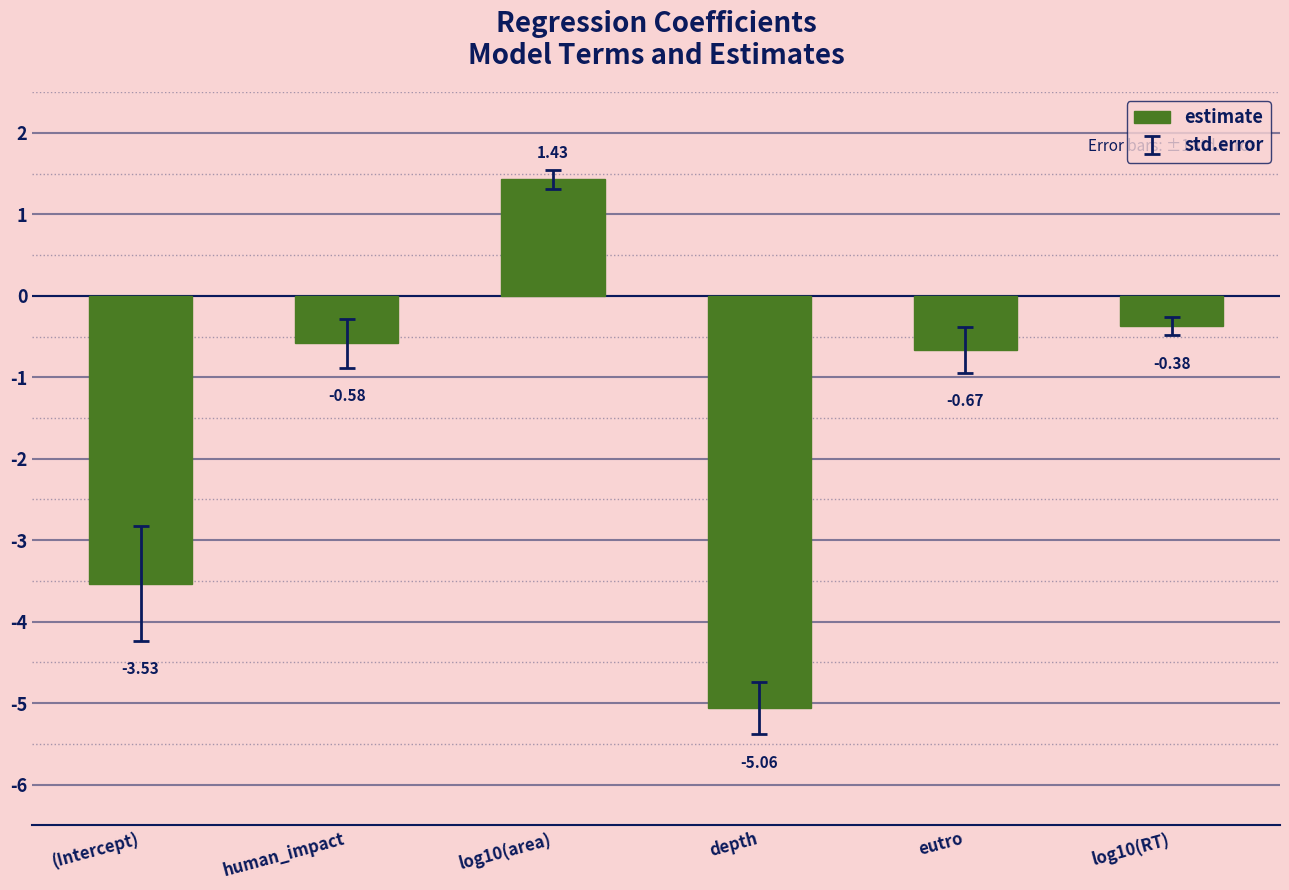

List the labels in order of value, smallest first.

depth, (Intercept), eutro, human_impact, log10(RT), log10(area)